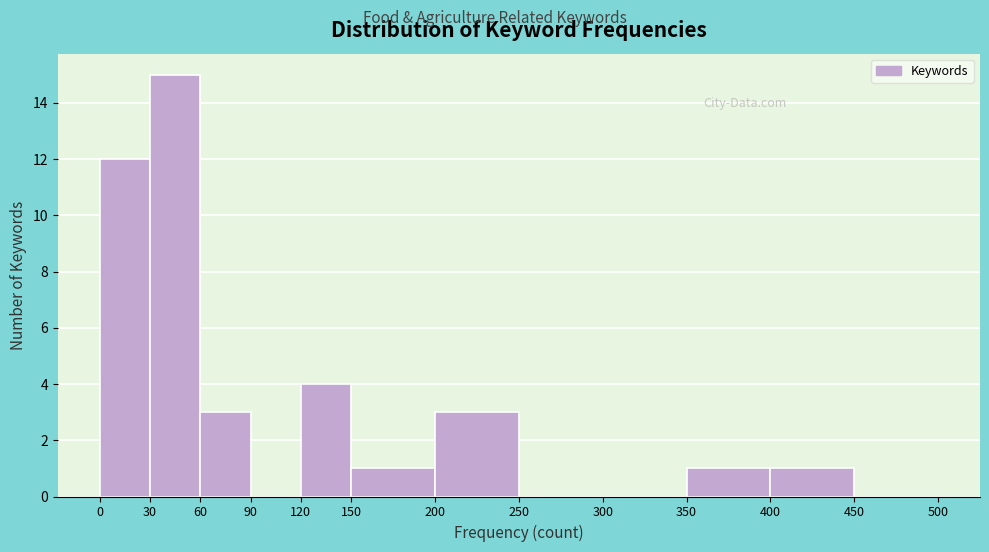

Reading left to right, transcribe this chart: for each bar, give the range it covers on the x-axis and its height. The values are not printed on the chart, so give them approximately, as read against the axis.

0 to 30: 12
30 to 60: 15
60 to 90: 3
90 to 120: 0
120 to 150: 4
150 to 200: 1
200 to 250: 3
250 to 300: 0
300 to 350: 0
350 to 400: 1
400 to 450: 1
450 to 500: 0